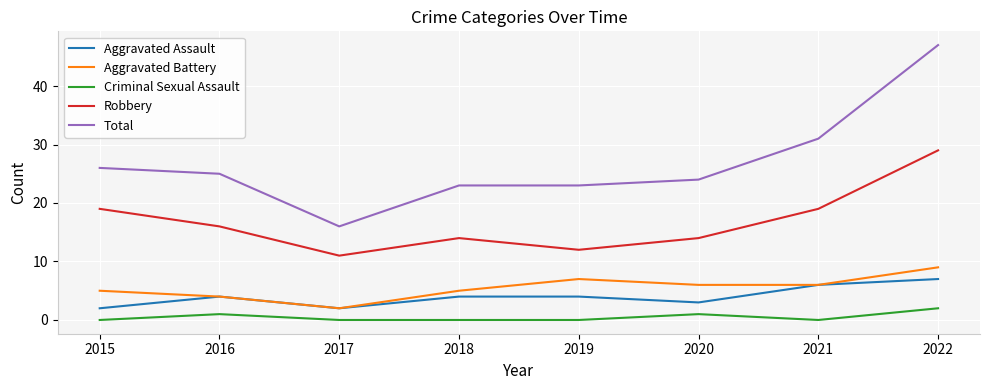

What is the sum of all Aggravated Battery values?

44